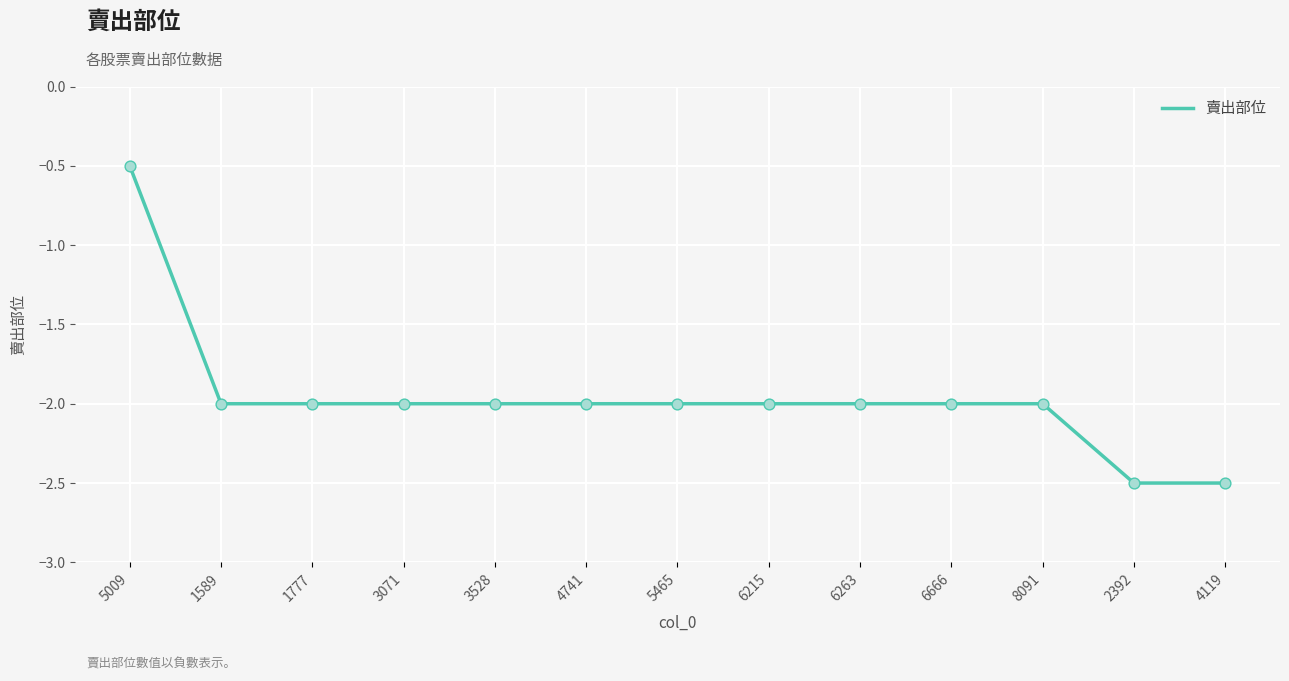

Which has a higher value, 4119 or 3528?

3528